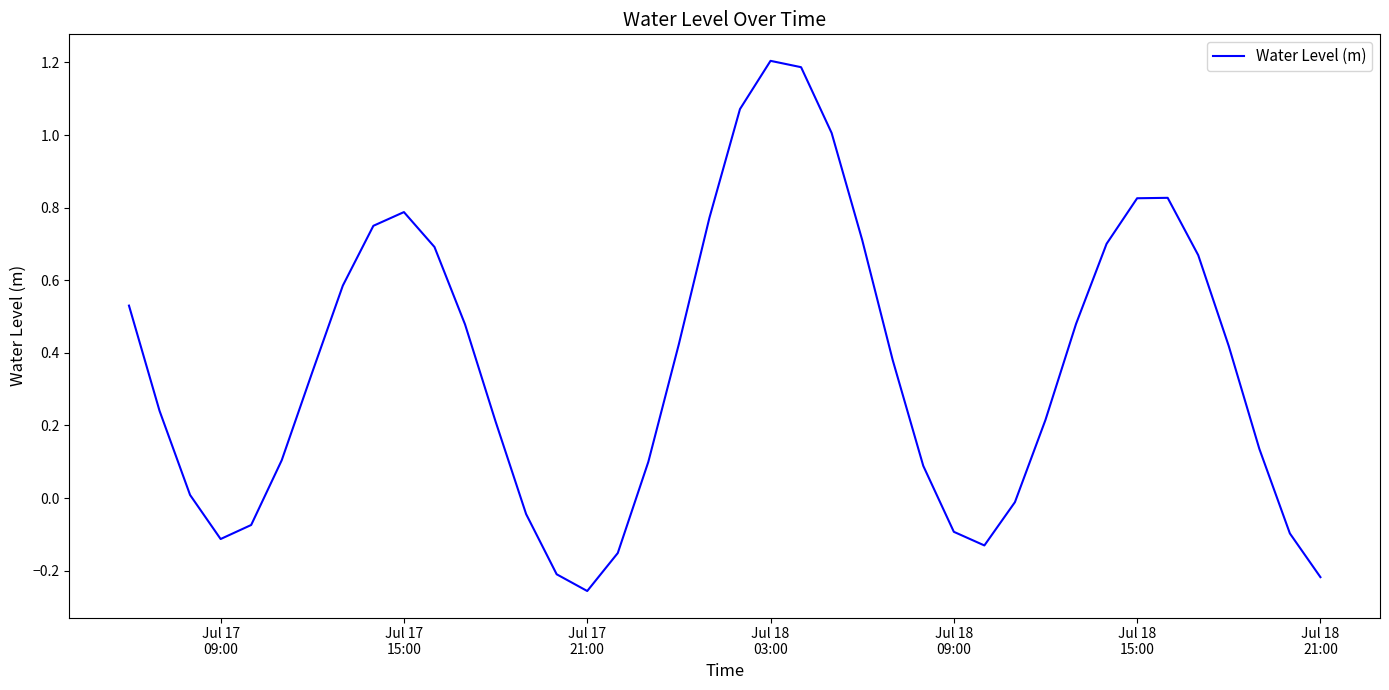

What is the maximum value shown in the chart?

1.2